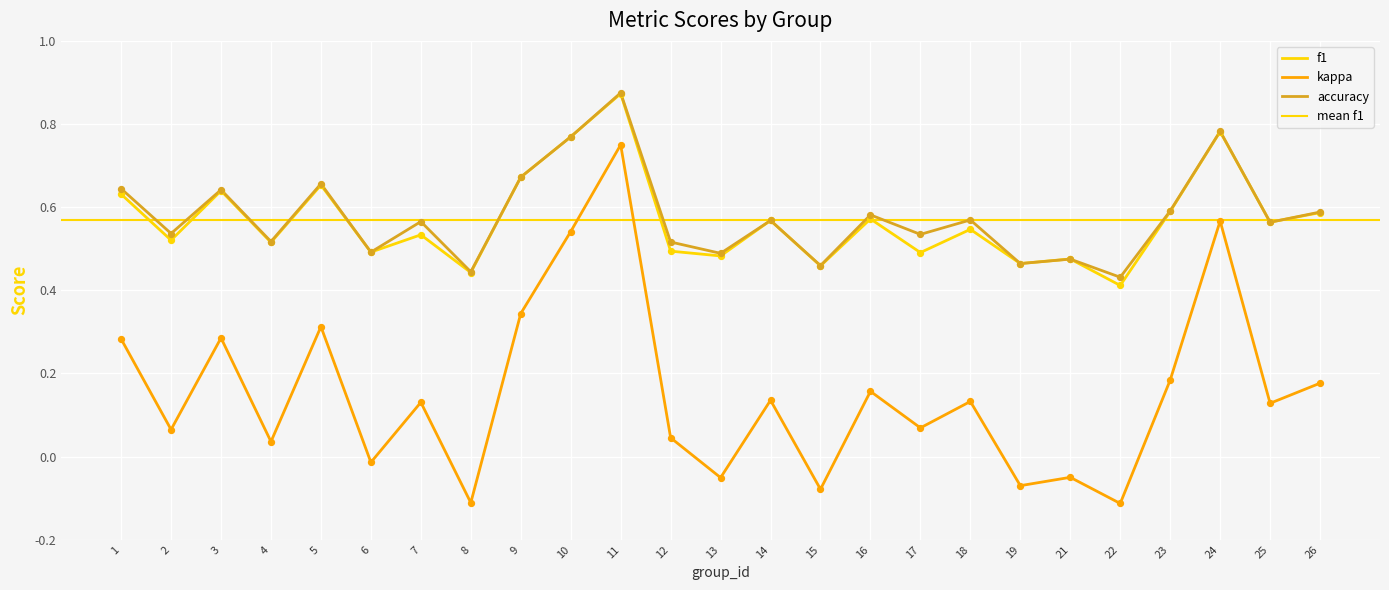

Which series has the largest Y range (max minus min)?

kappa